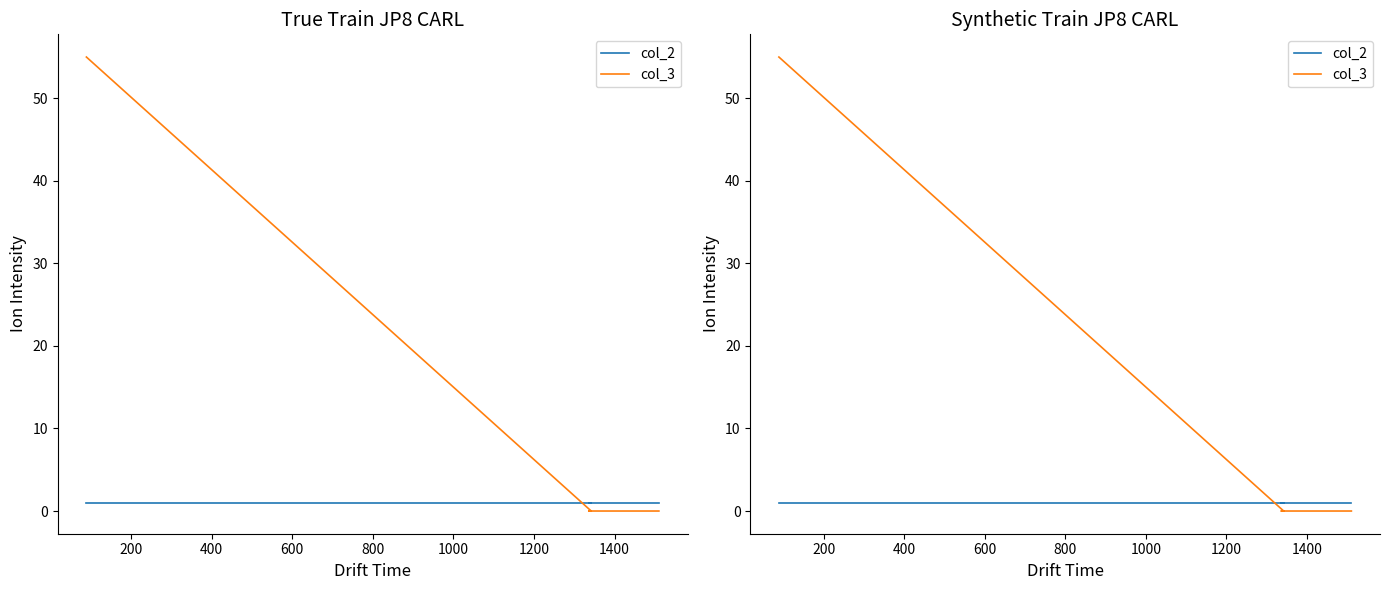

Reading left to right, list all the values displayed in this chart.

col_2: 1	1	1	1	1	1
col_3: 55	0	0	0	0	0